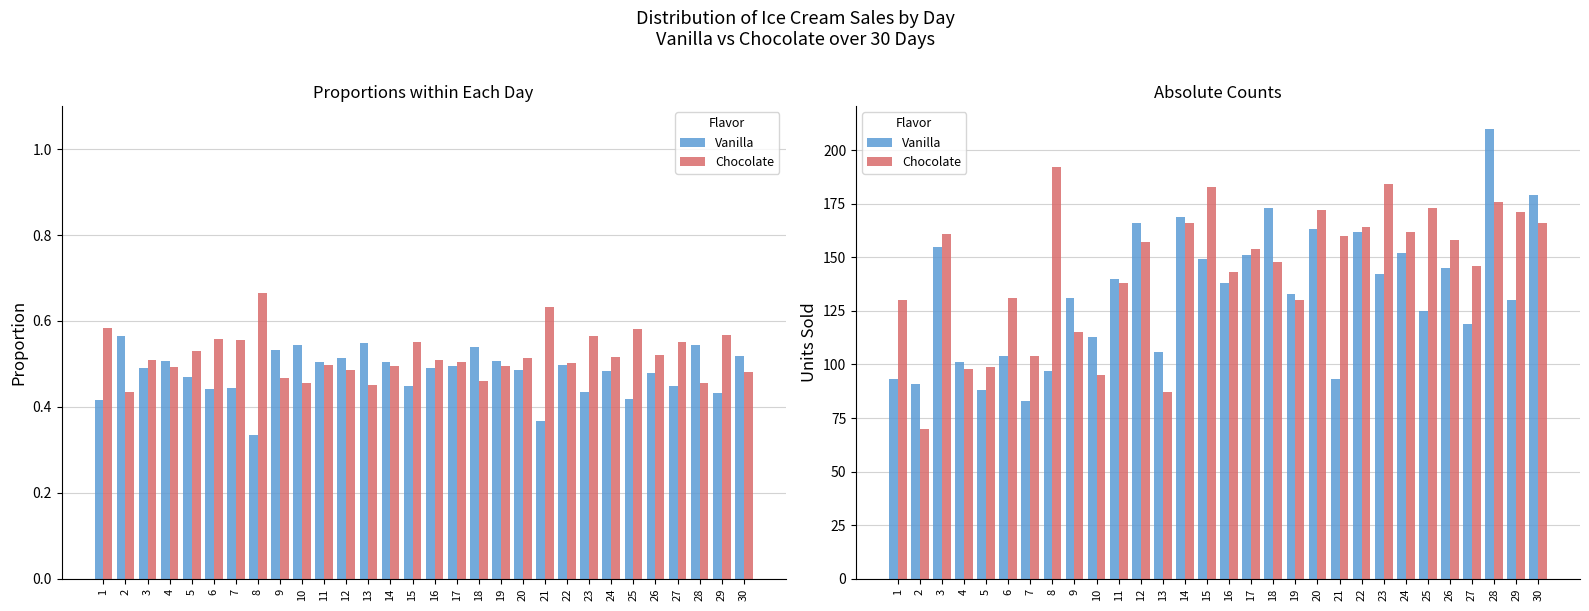

Rank the series at 12 from highest to lowest value.

Vanilla, Chocolate